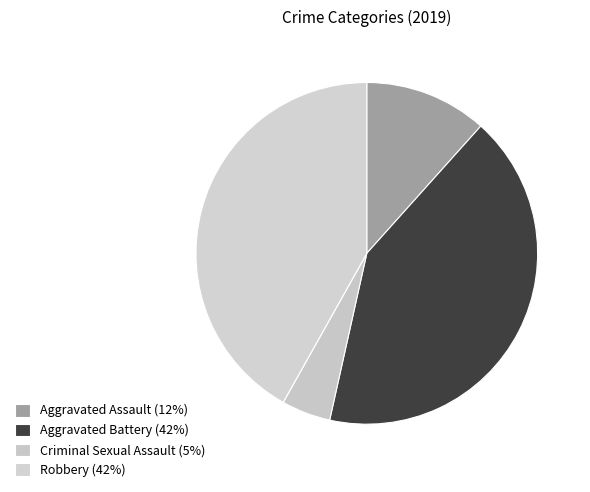

To the nearest percent, what is the average slice percentage?

20%